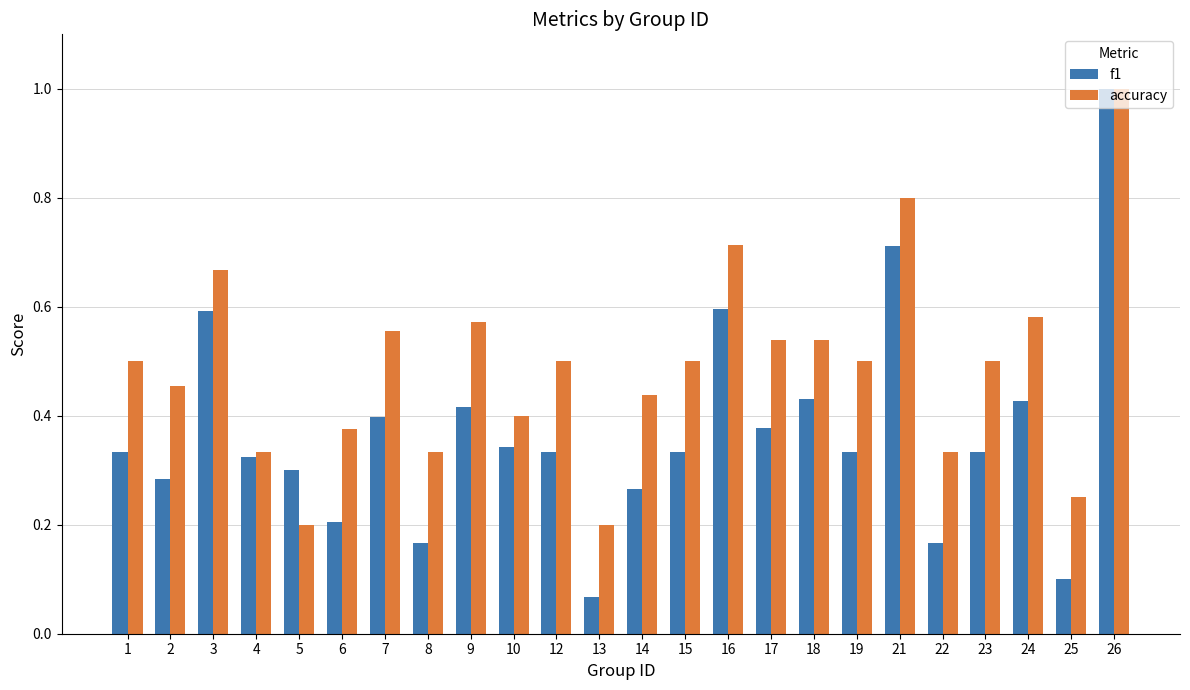

At 15, list the series in order from smallest to largest.

f1, accuracy